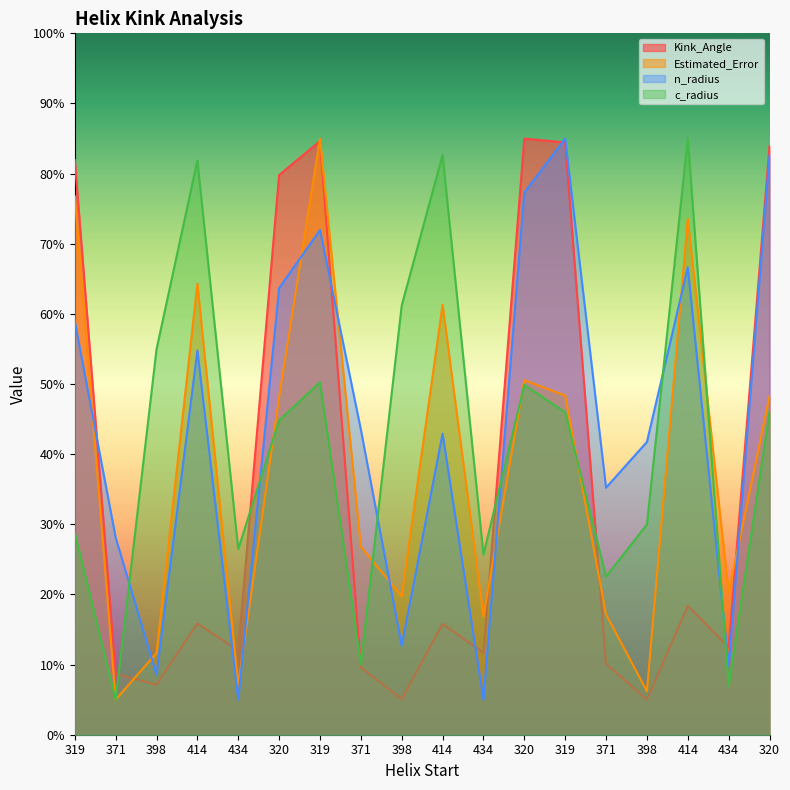

What is the difference between the maximum and minimum values in the n_radius series?

80.0